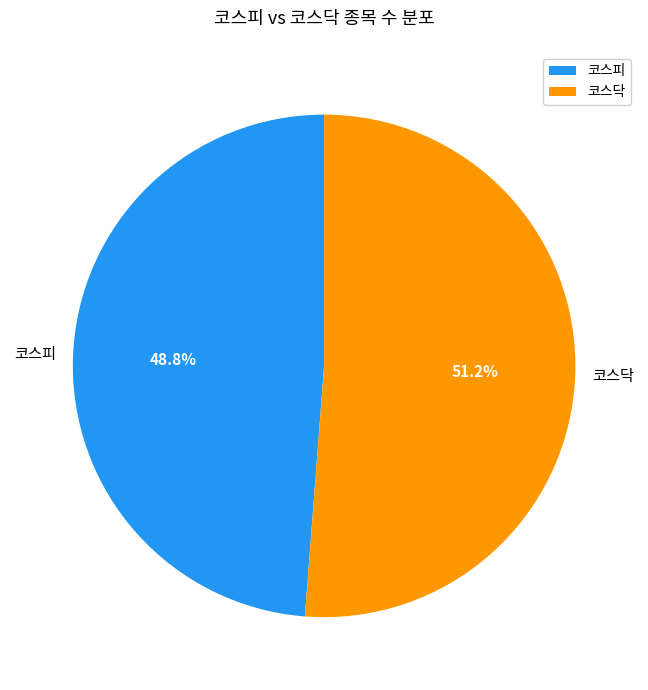

The 코스닥 slice represents 41% of the pie. True or false?

False